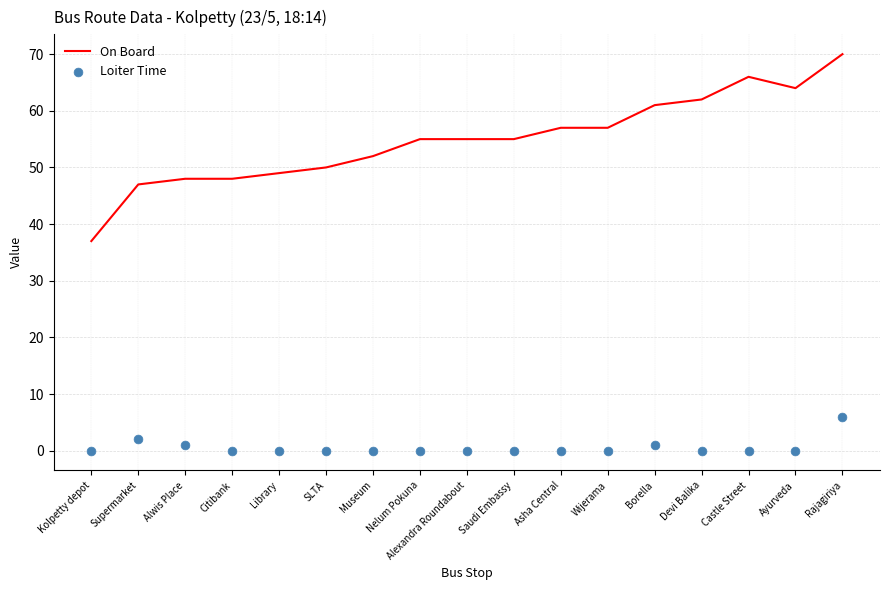

At which category is the sum across all series the highest?

Rajagiriya